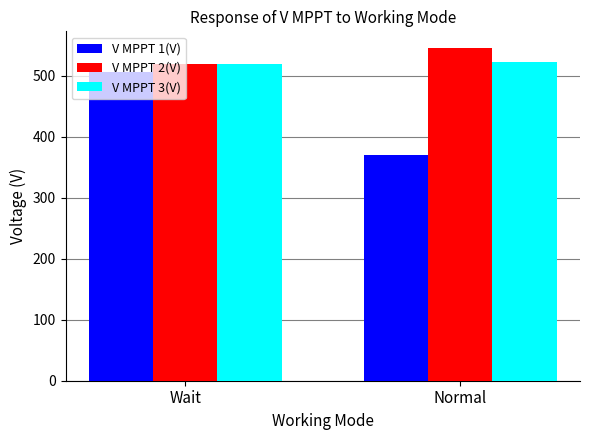

Which category has the highest value in the V MPPT 2(V) series?

Normal